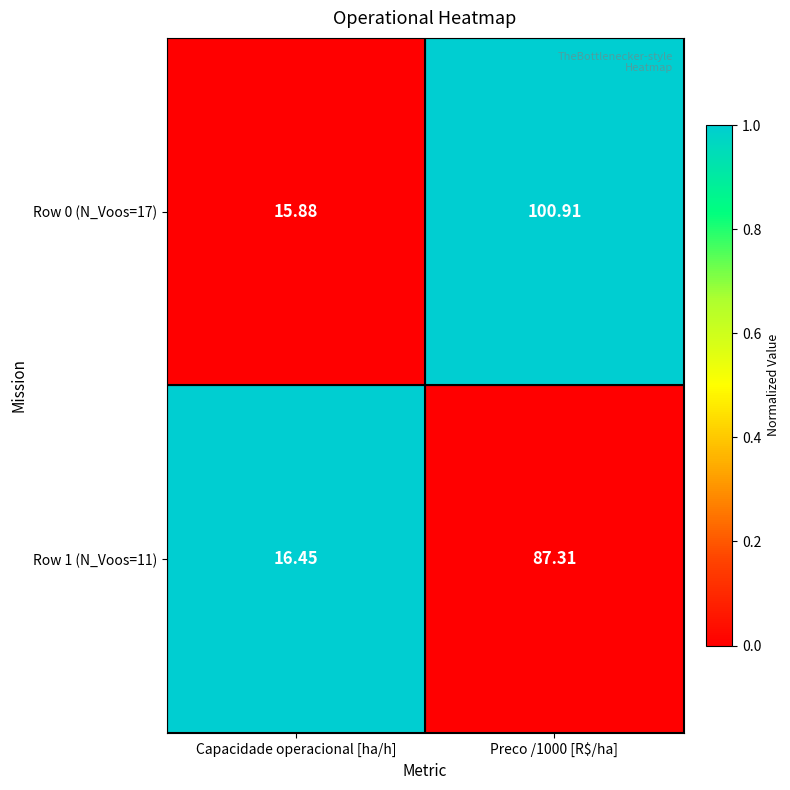

At which label does Row 0 (N_Voos=17) reach its minimum?

Capacidade operacional [ha/h]